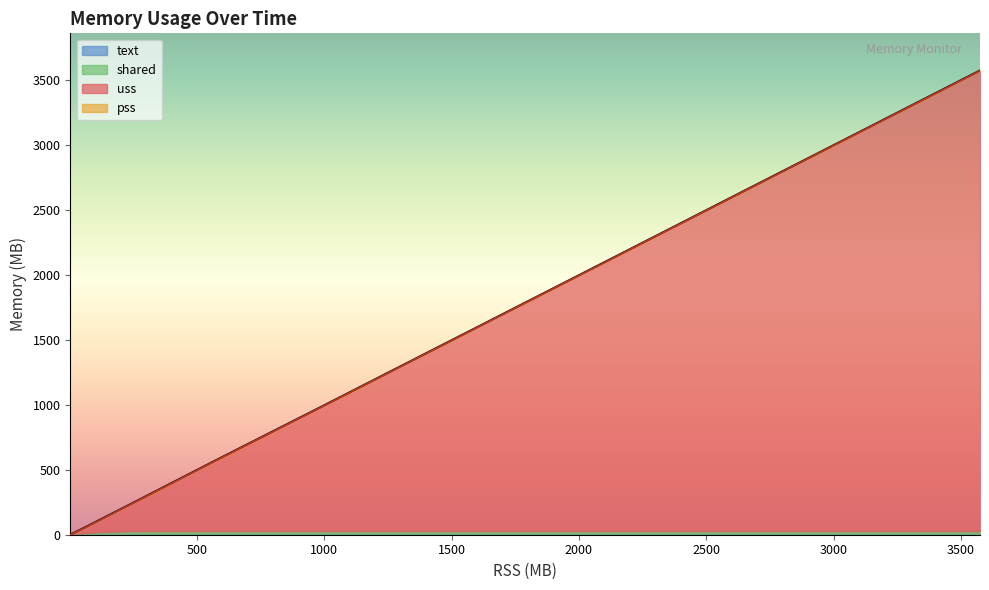

What is the value of the pss point at the 6th from the left?

247.8